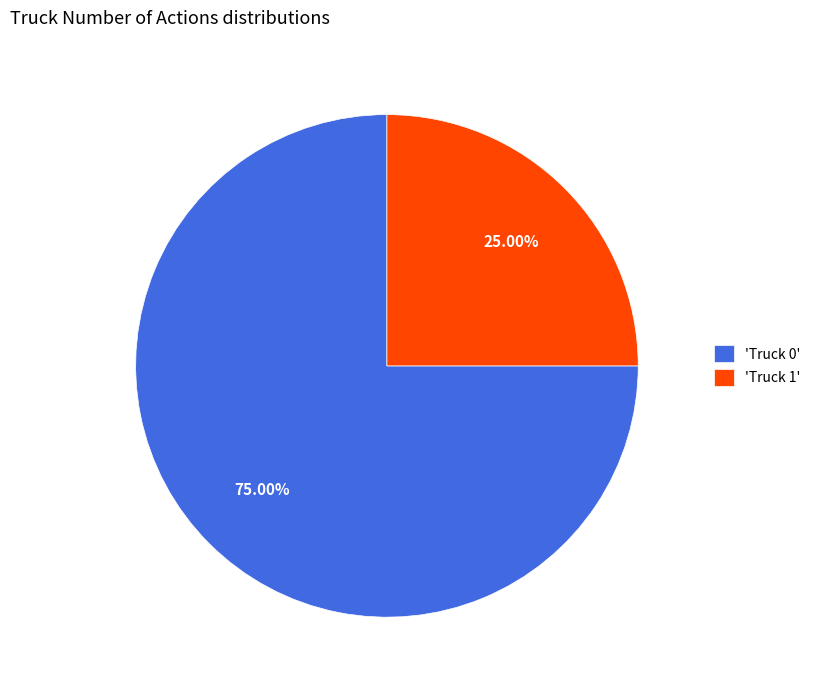

Does any single category account for the majority?

Yes